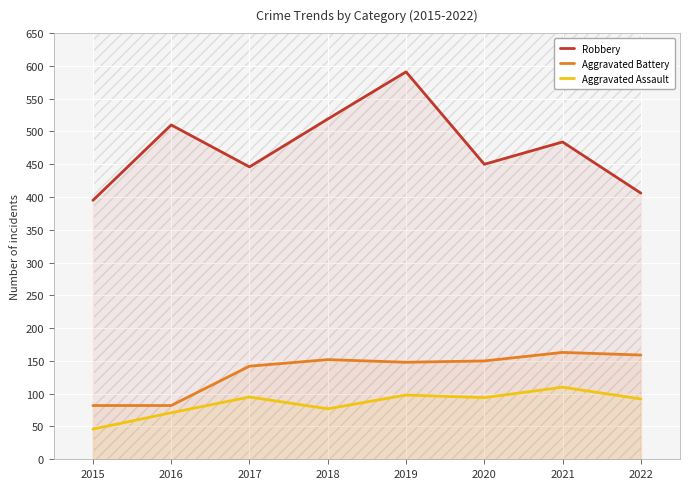

Does the chart display data point markers on the line(s)?

No